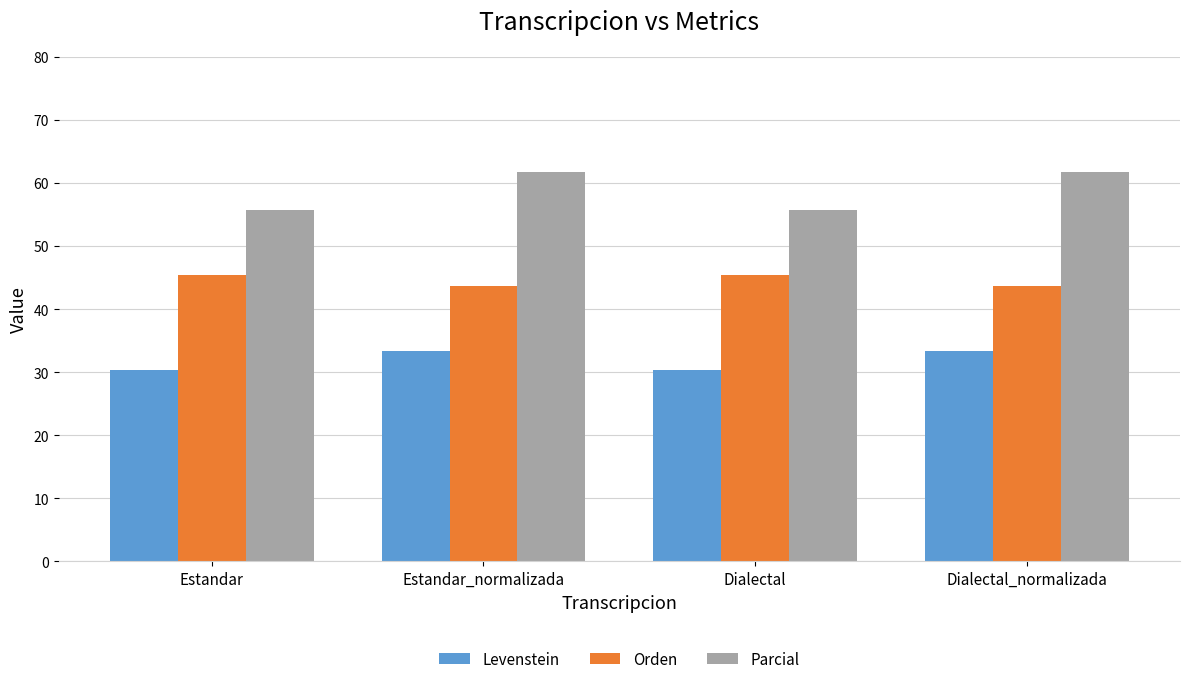

What is the maximum value shown in the chart?

61.8